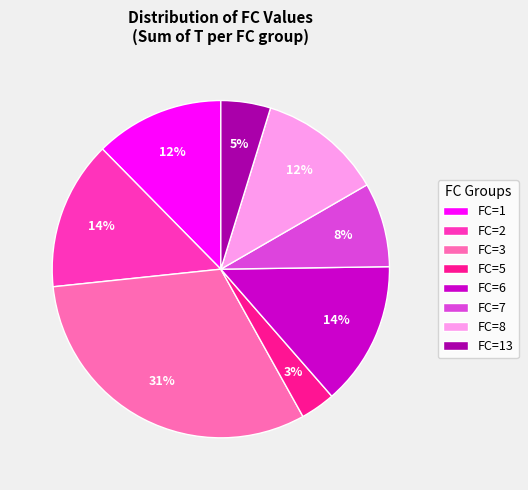

Is the sum of FC=3 and FC=5 greater than half?

No